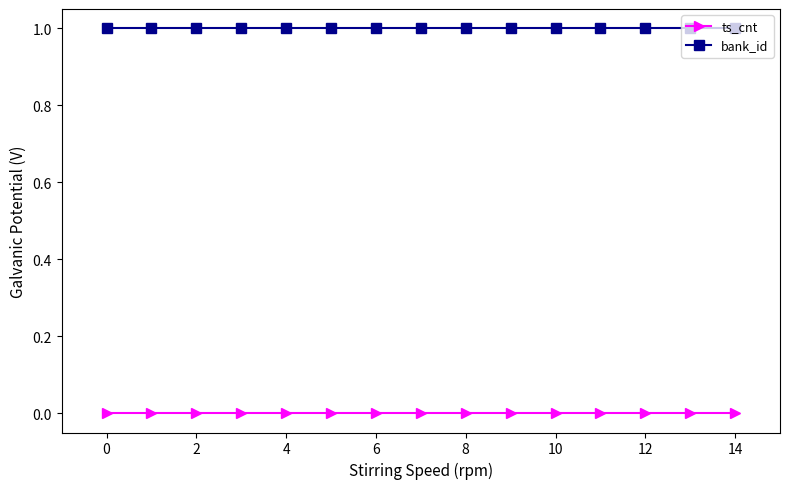

At how many categories does at least one series exceed 0?

15